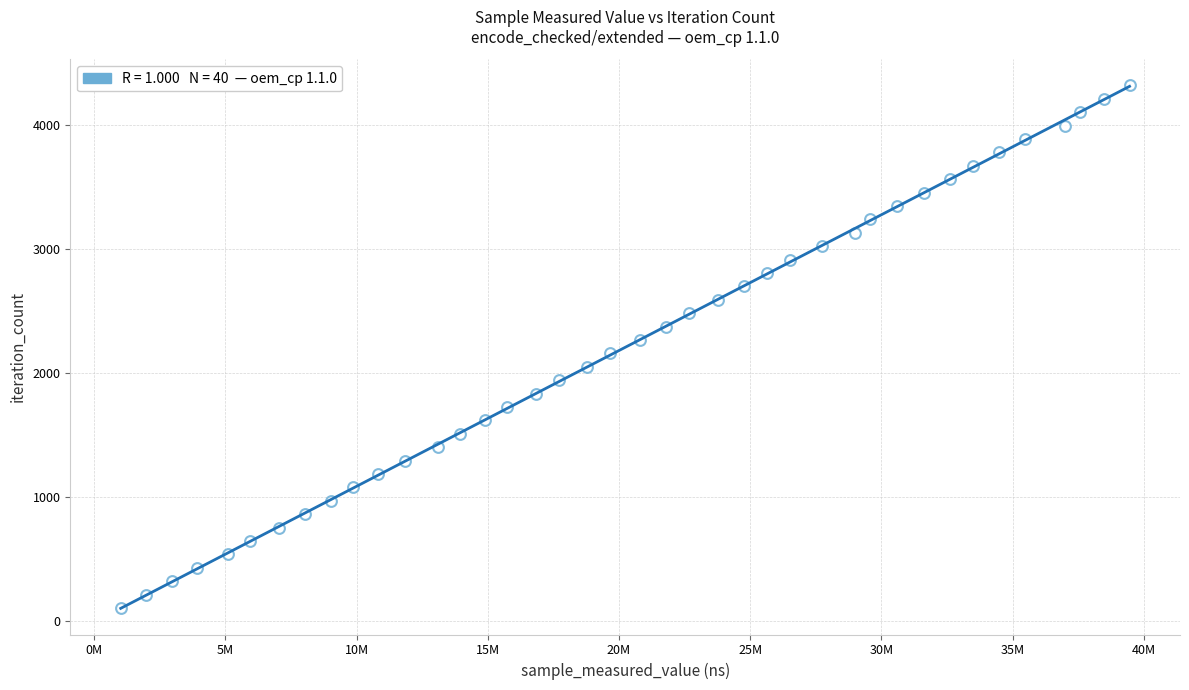

What is the range of X values (max minus min)?

38448633